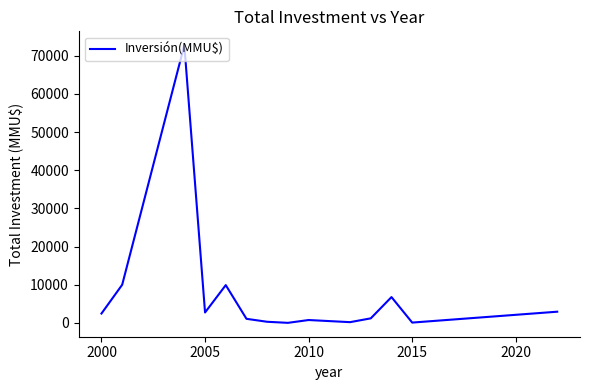

What is the difference between the maximum and minimum values?

72729